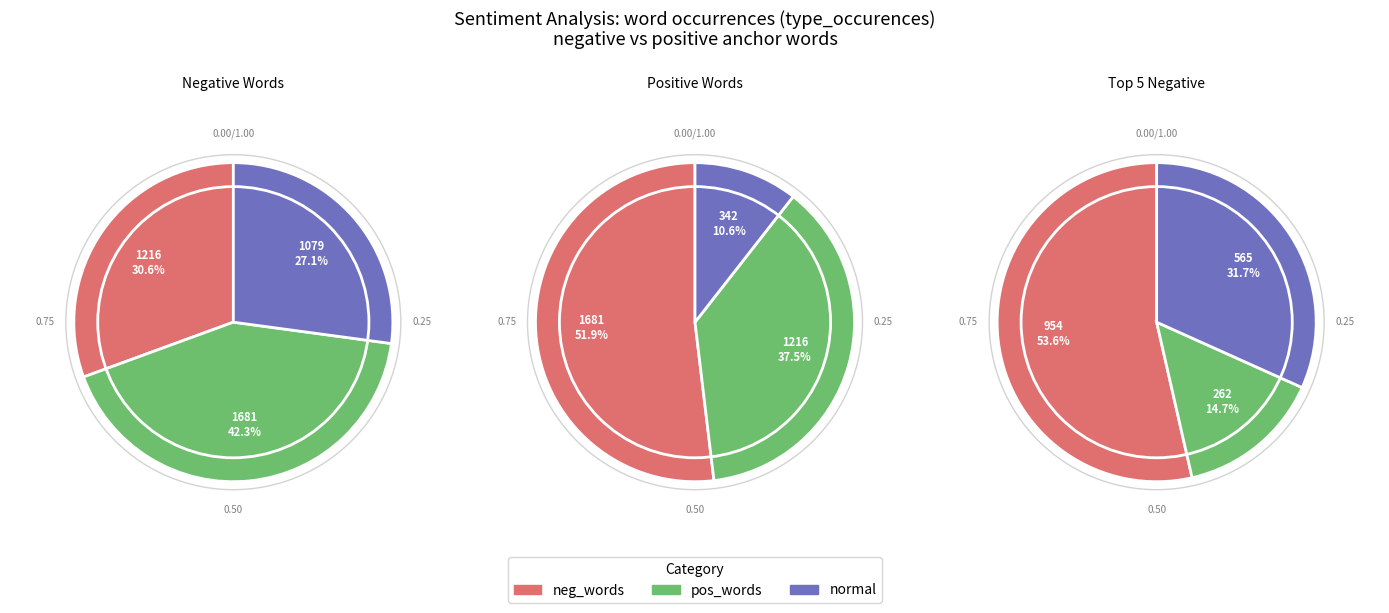

To the nearest percent, what percentage of the pie is empty/thank?

4%